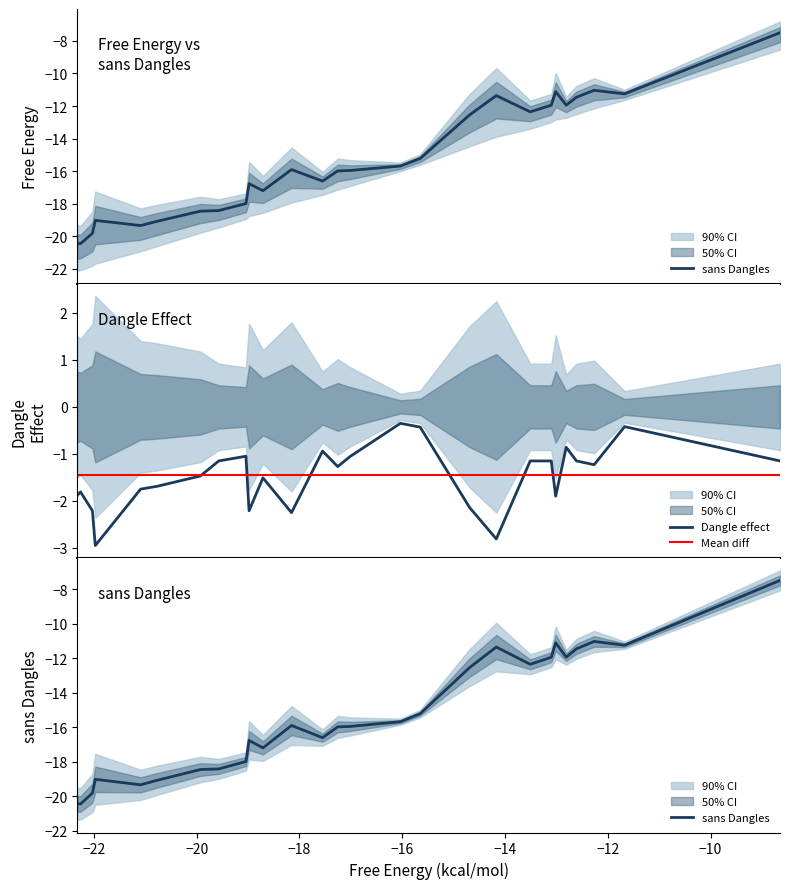

The value of free_energy at sans_dangles is -35.1. True or false?

False